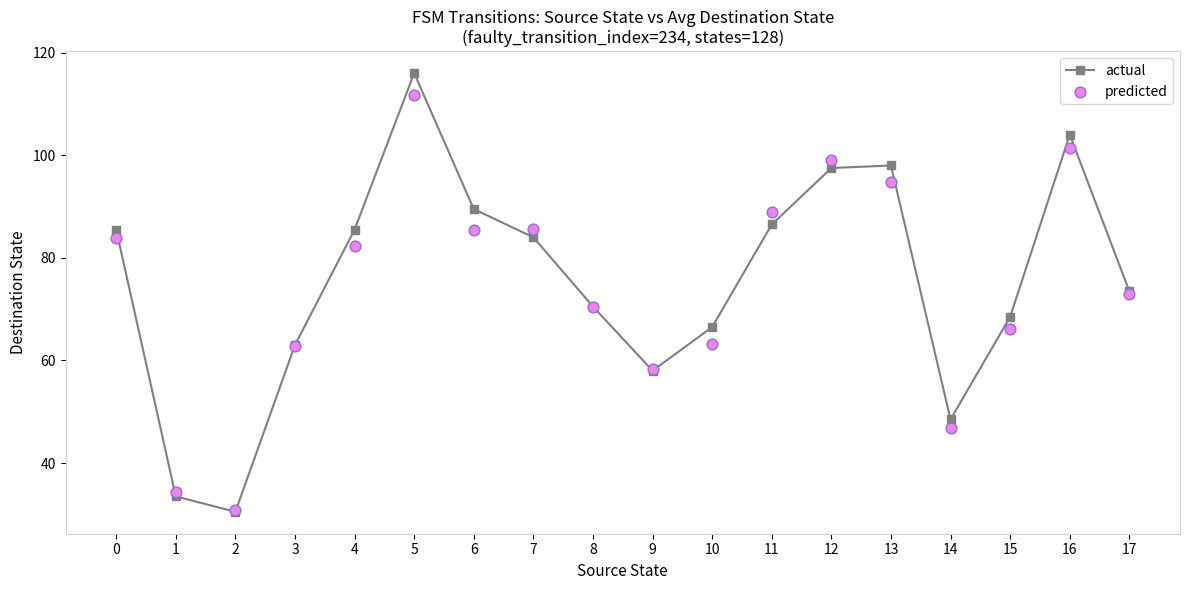

Is the value of actual at 10 greater than the value of predicted at 4?

No